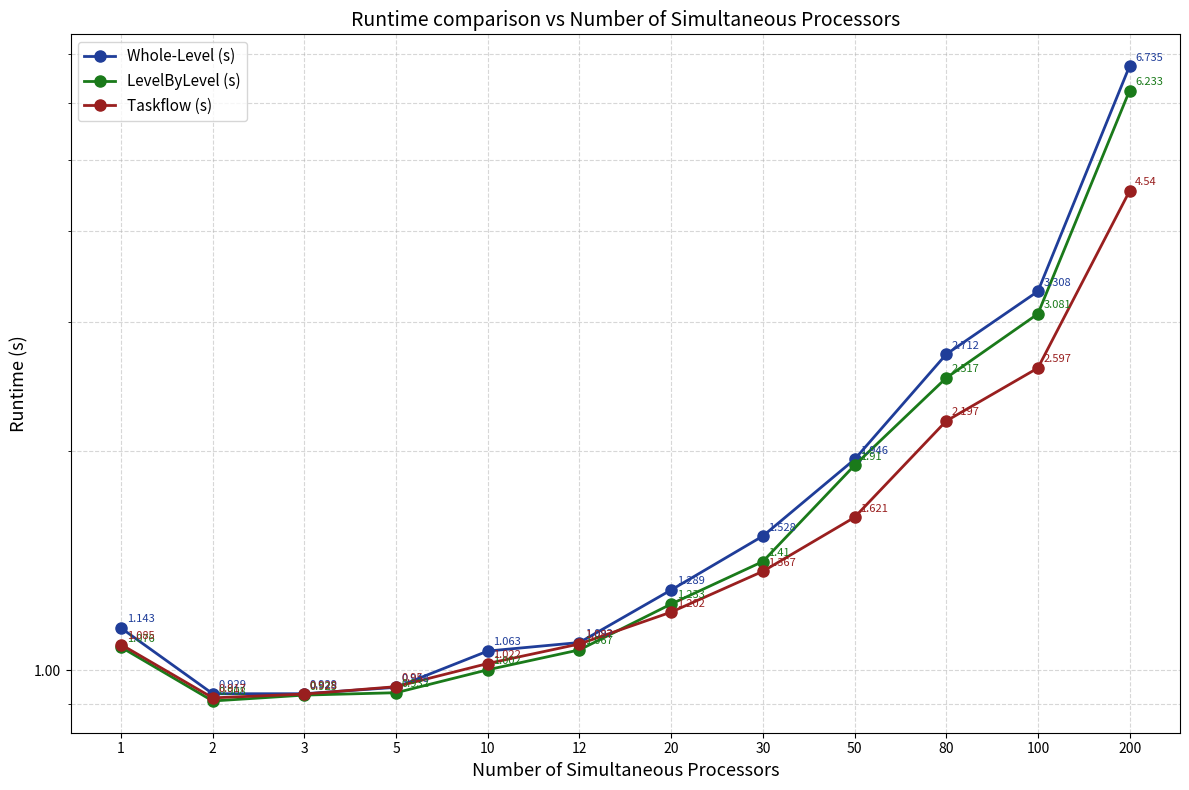

Rank the series by their maximum value, from highest to lowest.

Whole-Level (s), LevelByLevel (s), Taskflow (s)